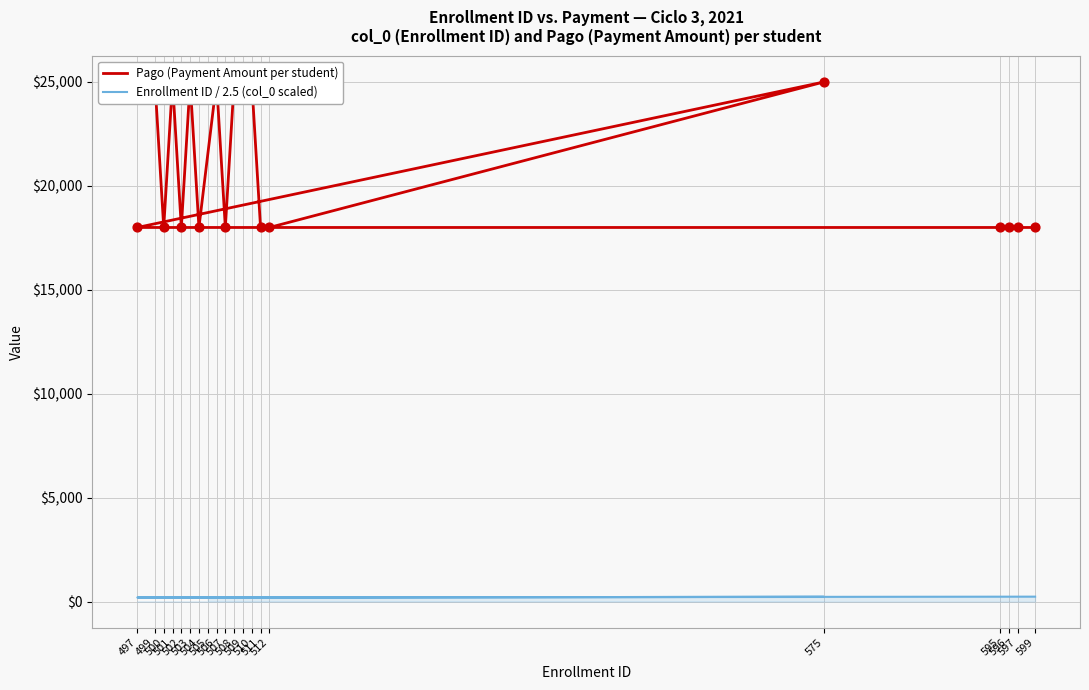

Which series has the largest Y range (max minus min)?

Pago (Payment Amount per student)